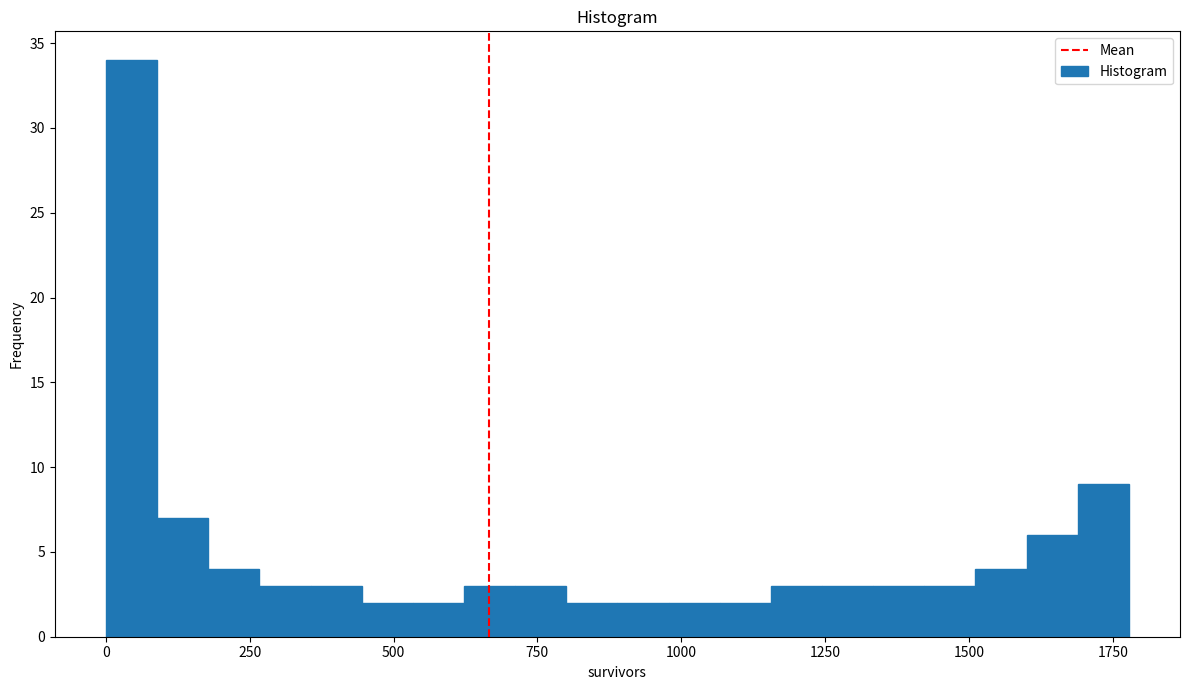

Read against the x-axis, roughly where is the centre of the tallest bar?

50